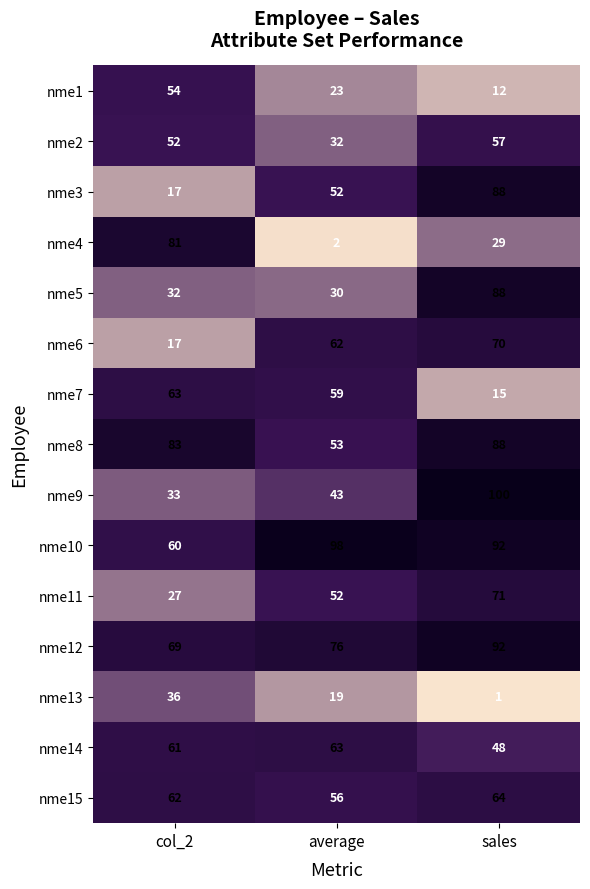

What is the maximum value shown in the chart?

100